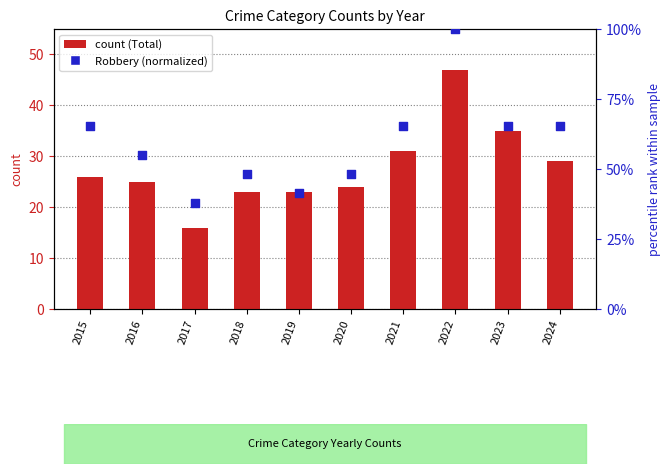

What are all the series names shown in the legend?

Total, Robbery (normalized)